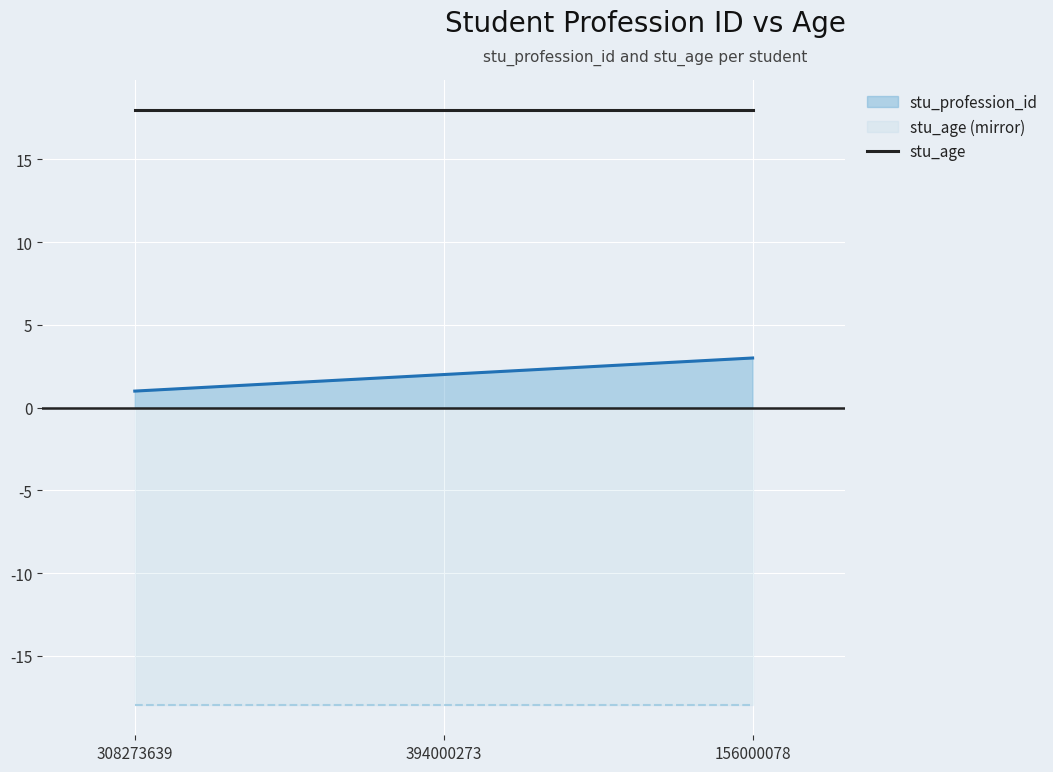

Reading right to left, list all the values displayed in this chart.

3	2	1